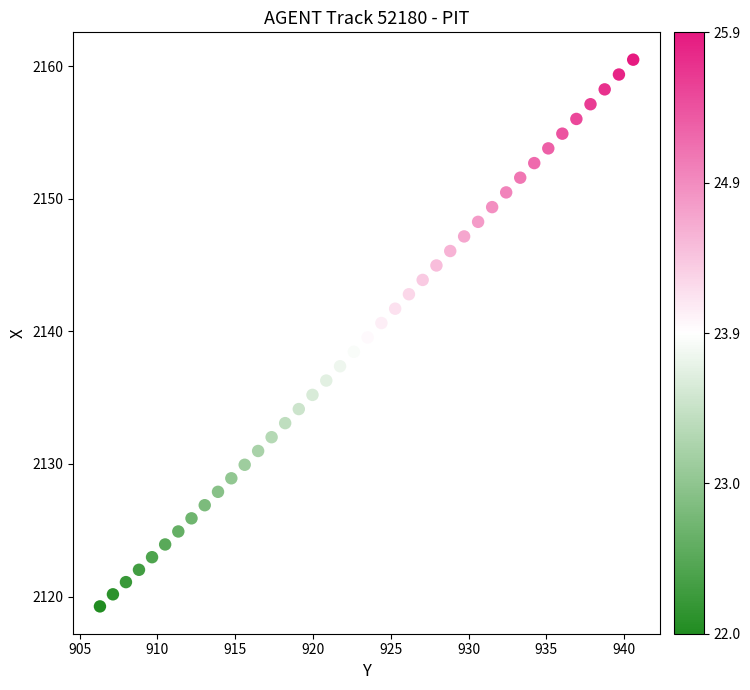

What is the range of Y values (max minus min)?

41.2